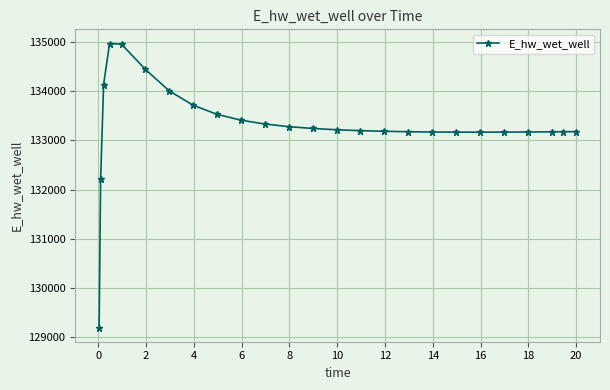

What is the greatest value displayed?

134966.9